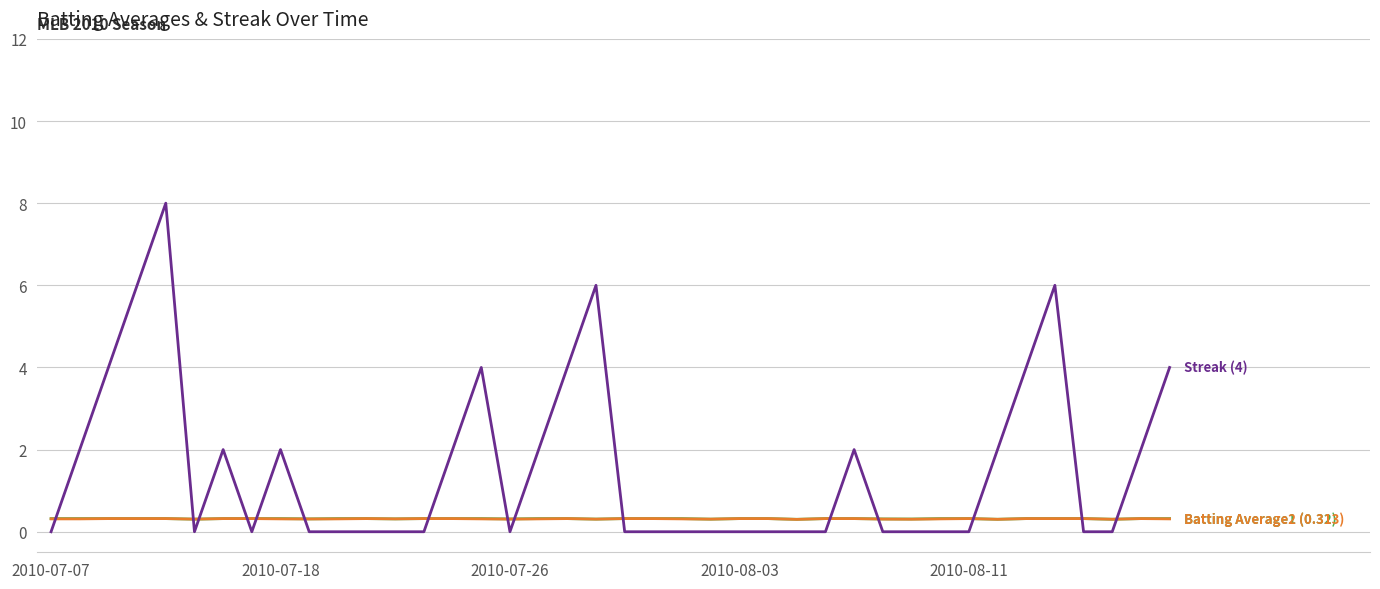

What is the greatest value displayed?

8.0